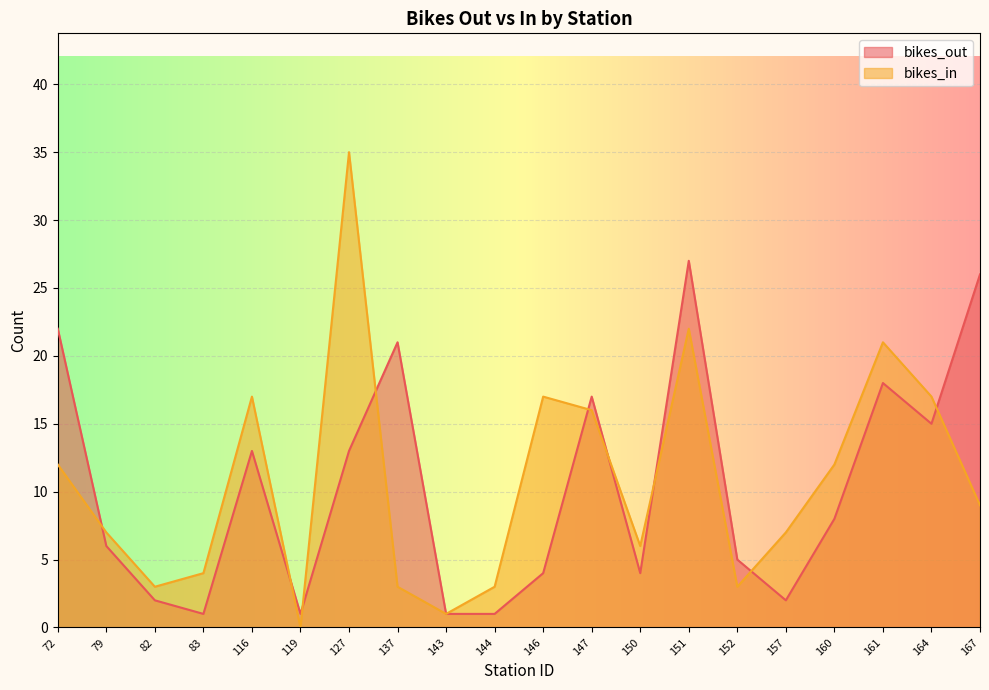

Does the chart display data point markers on the line(s)?

No